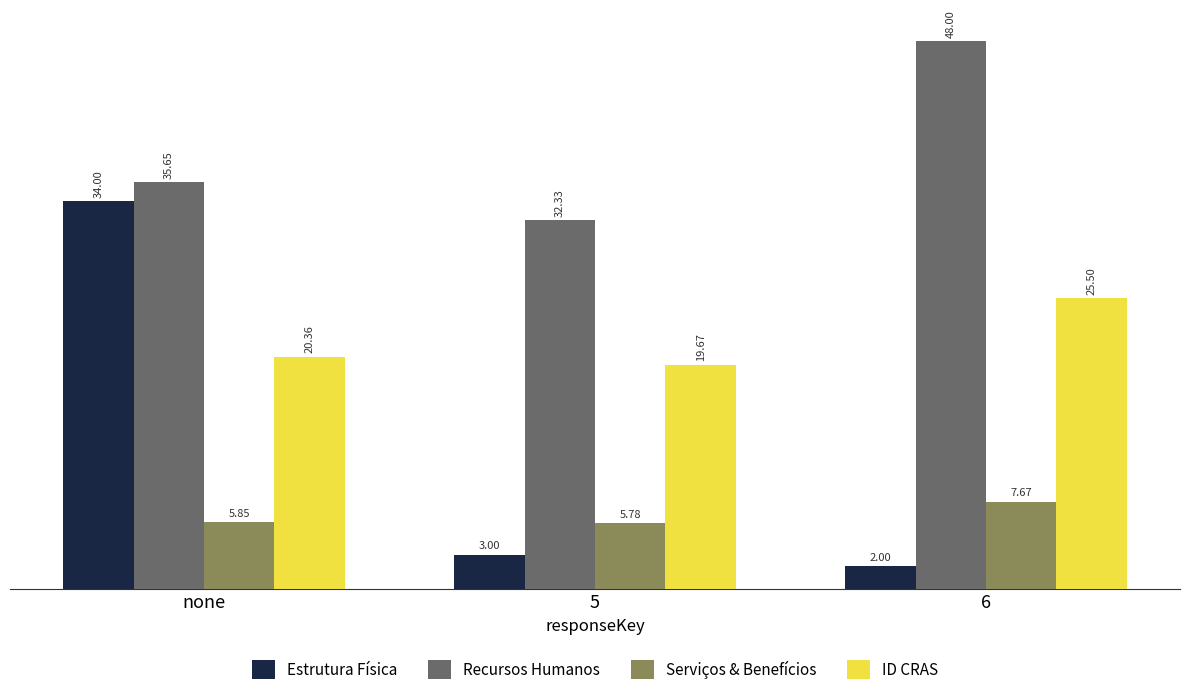

Is it true that ID CRAS equals 19.7 at 5?

True